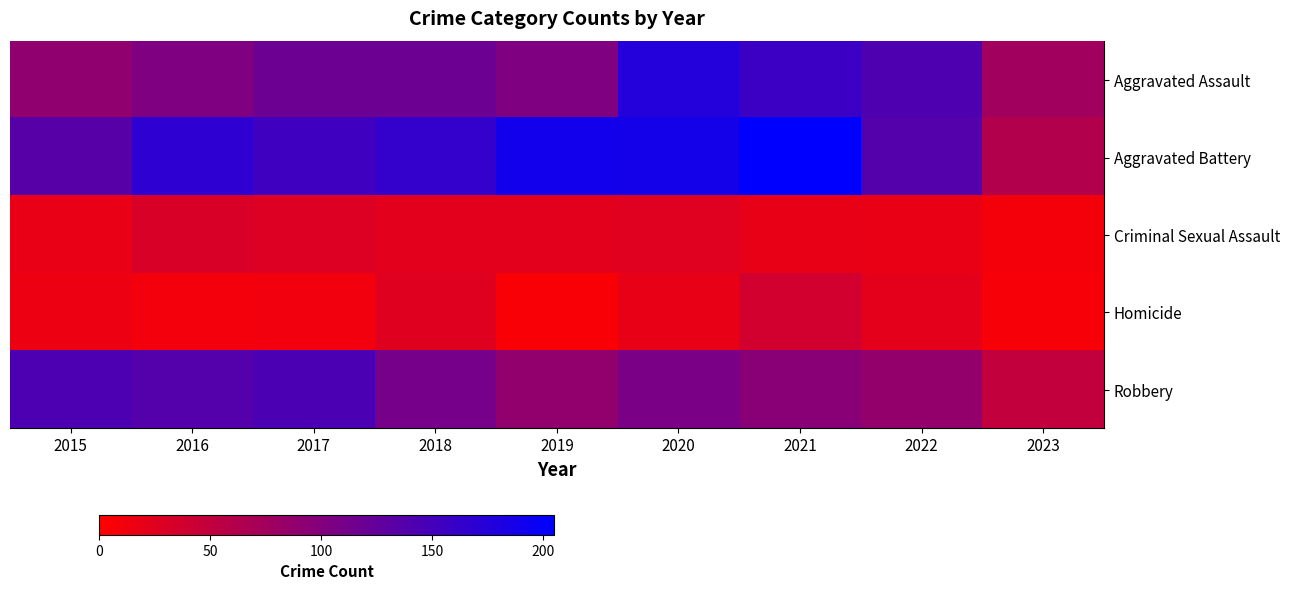

Count the number of data series in this chart.

5